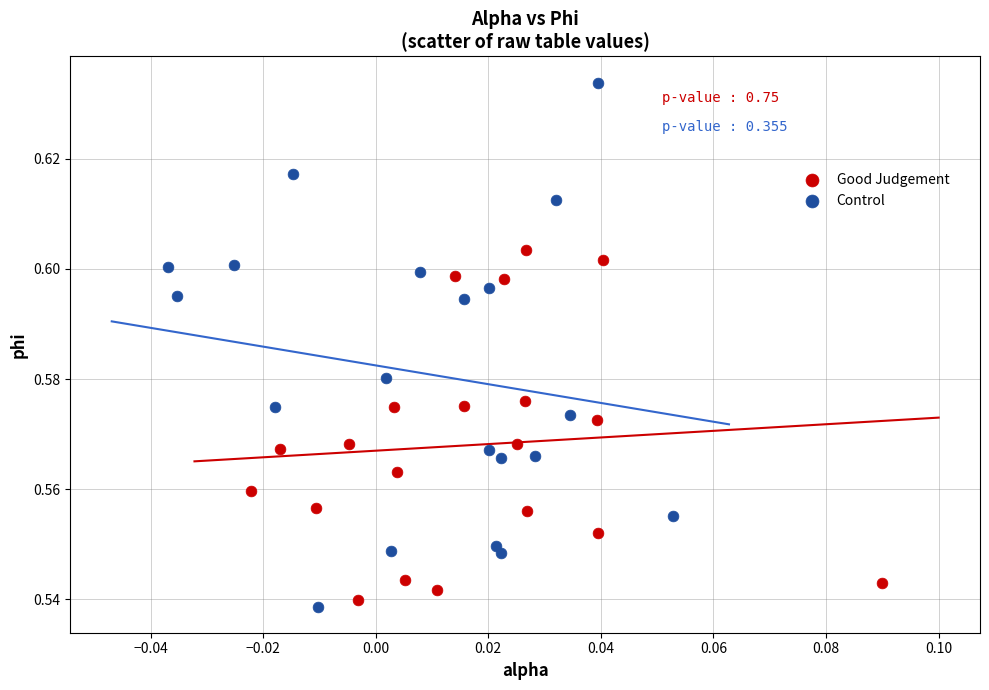

Which series contains the lowest Y value?

Control